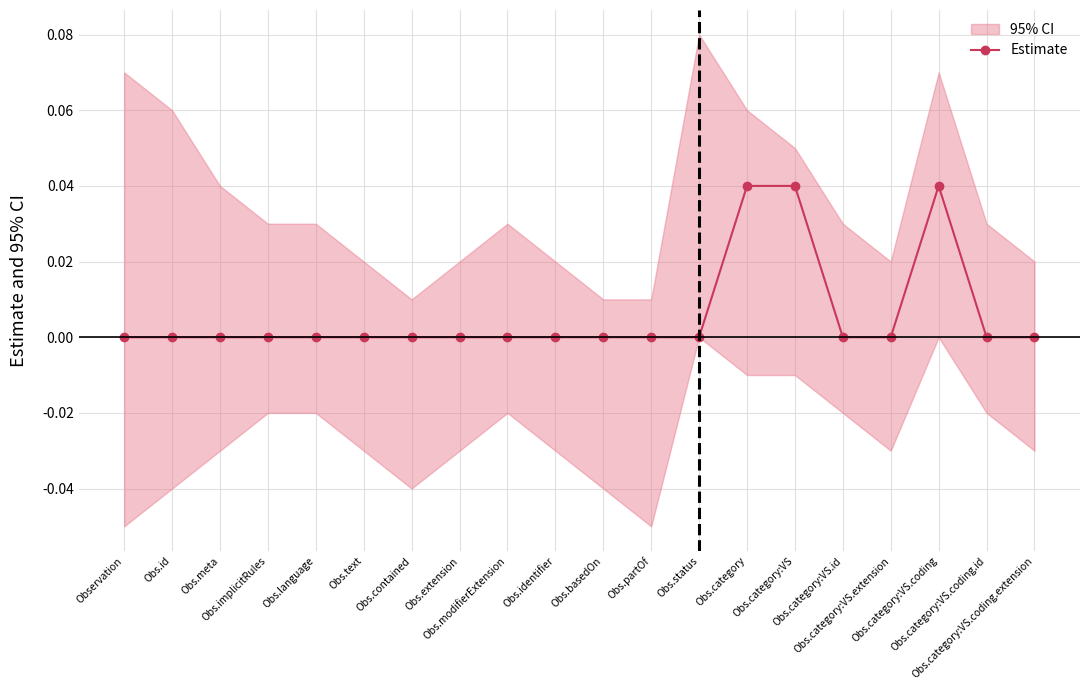

Rank the categories by value from lowest to highest.

Observation, Obs.id, Obs.meta, Obs.implicitRules, Obs.language, Obs.text, Obs.contained, Obs.extension, Obs.modifierExtension, Obs.identifier, Obs.basedOn, Obs.partOf, Obs.status, Obs.category:VS.id, Obs.category:VS.extension, Obs.category:VS.coding.id, Obs.category:VS.coding.extension, Obs.category, Obs.category:VS, Obs.category:VS.coding